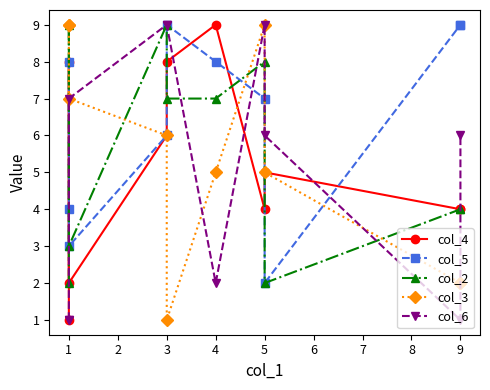

What are all the series names shown in the legend?

col_4, col_5, col_2, col_3, col_6